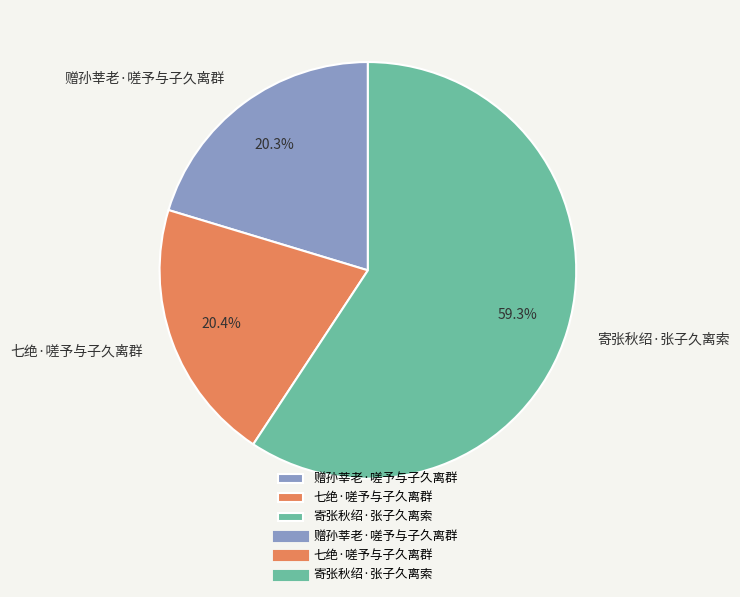

What is the largest slice in the pie chart?

寄张秋绍·张子久离索